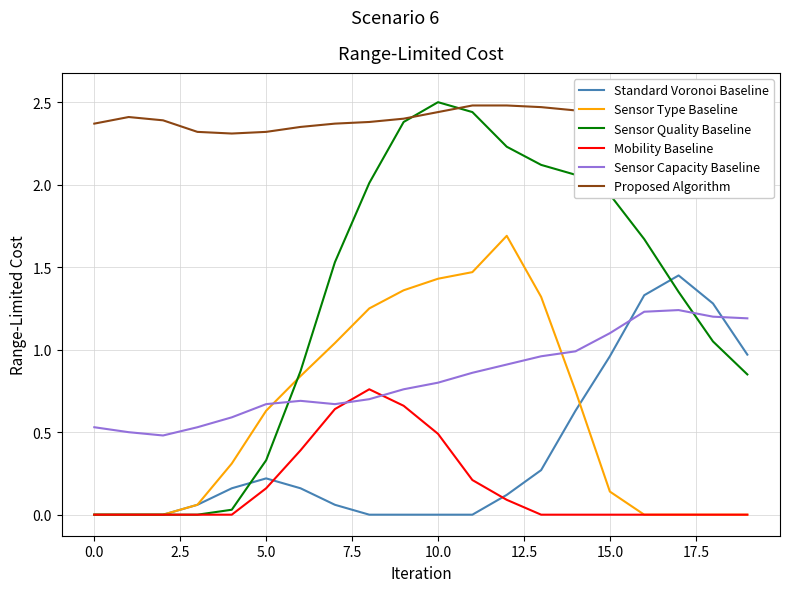

What is the greatest value displayed?

2.5